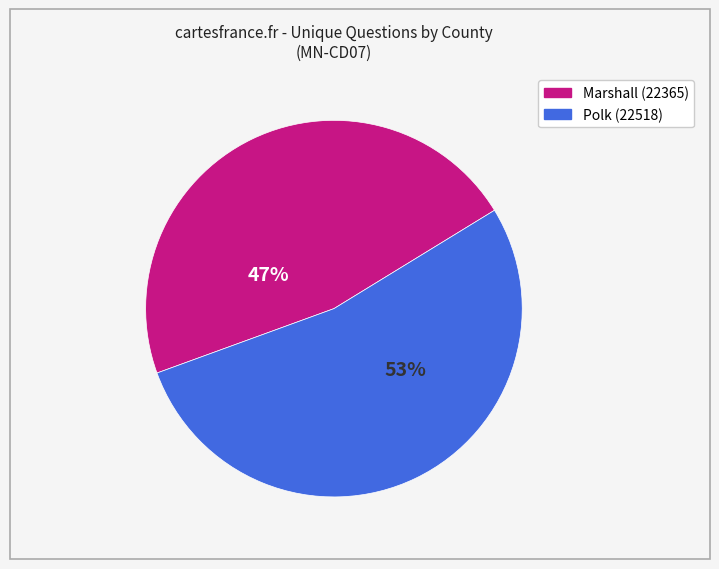

True or false: Marshall (22365) accounts for 47% of the total.

True